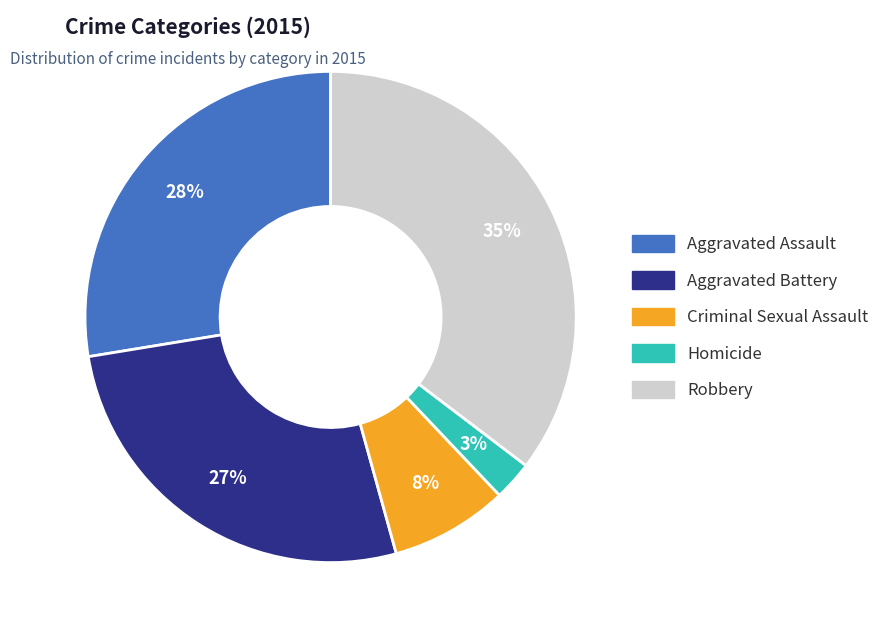

Is Homicide the majority of the pie?

No